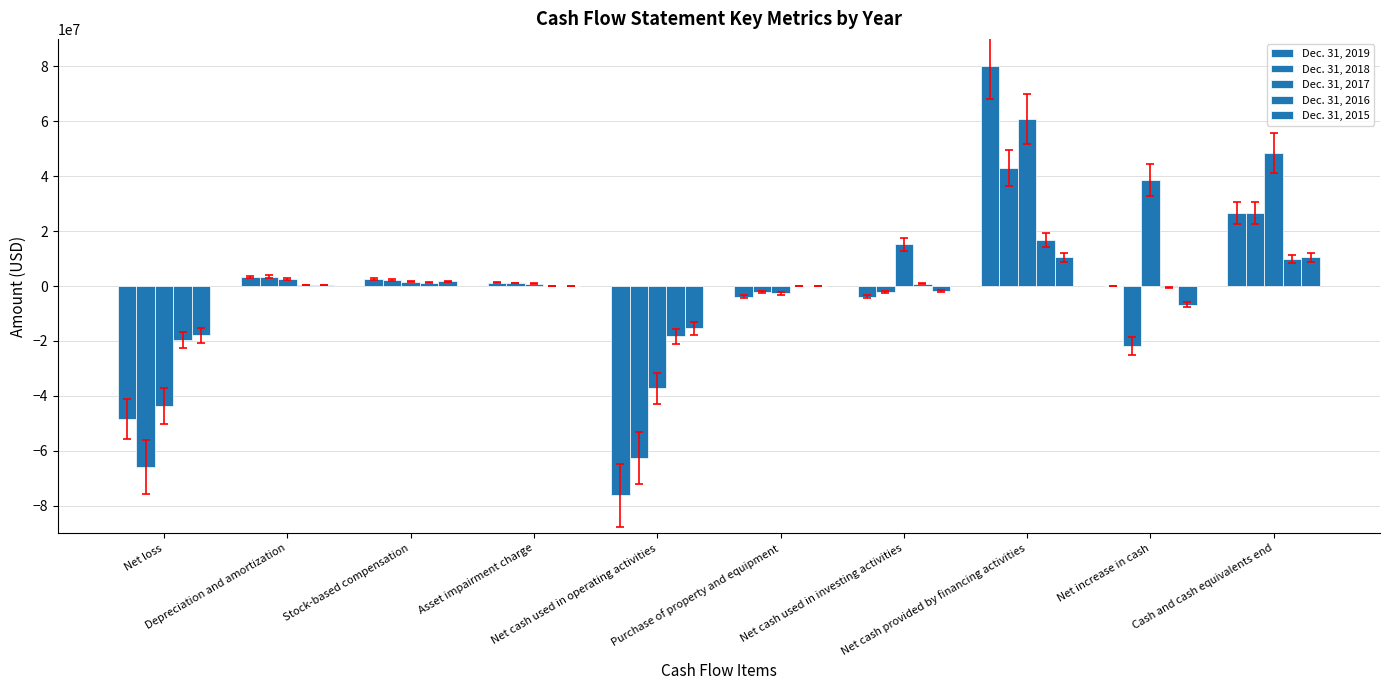

What is the sum of all Dec. 31, 2015 values?

-18890318